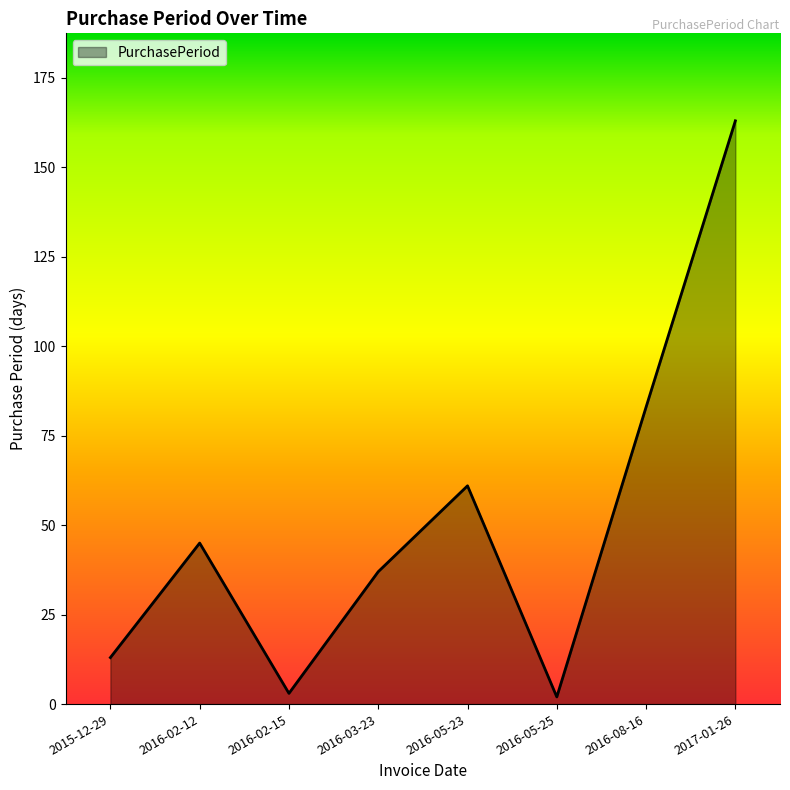

What is the difference between the values at 2016-02-15 and 2015-12-29?

10